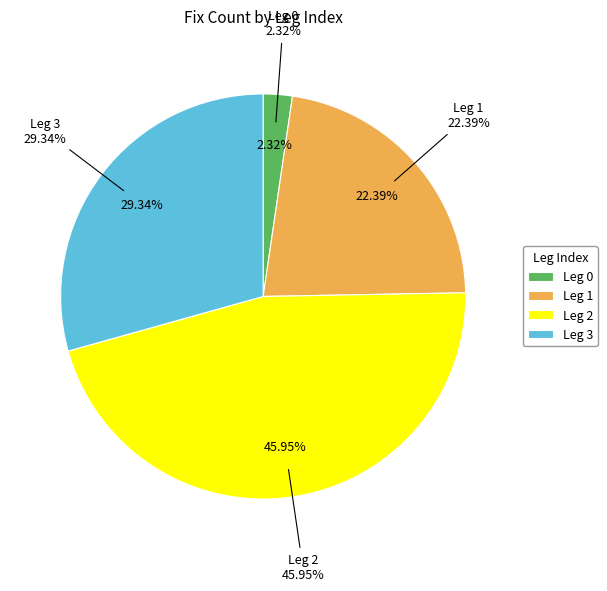

Does 1 represent more than half of the total?

No